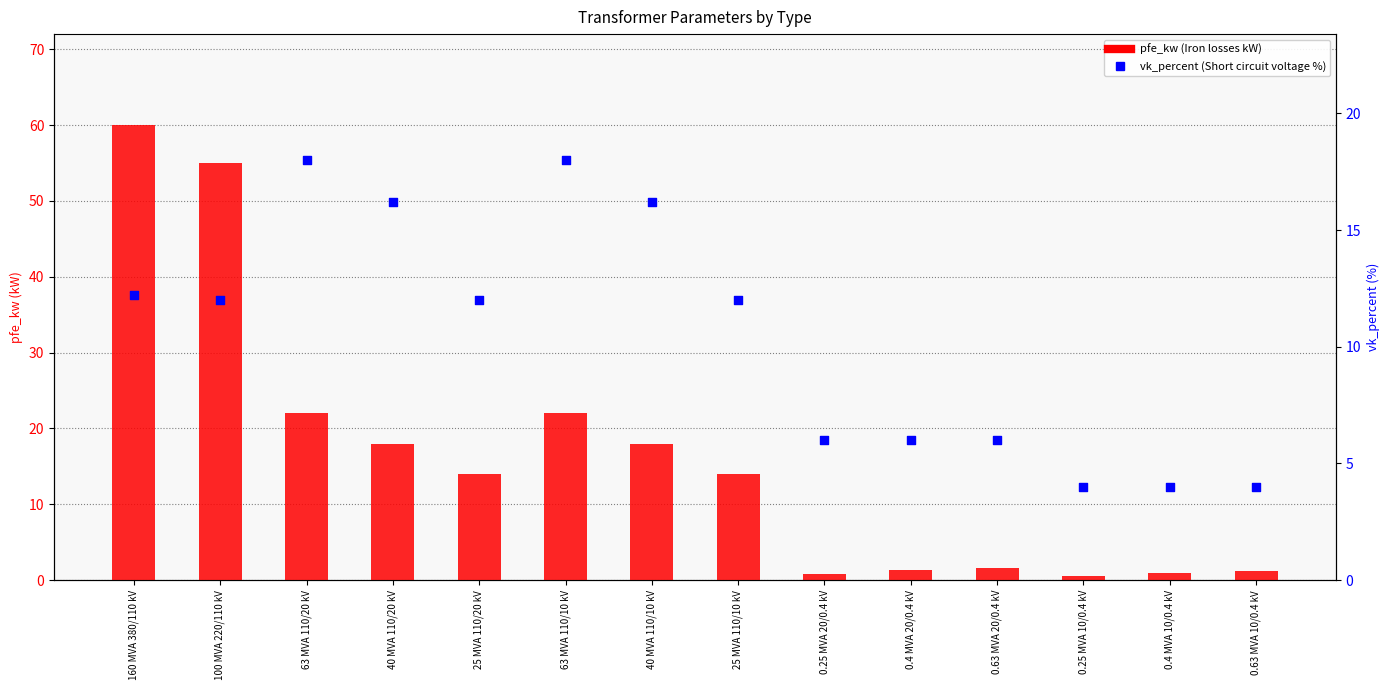

At how many categories does at least one series exceed 12?

8